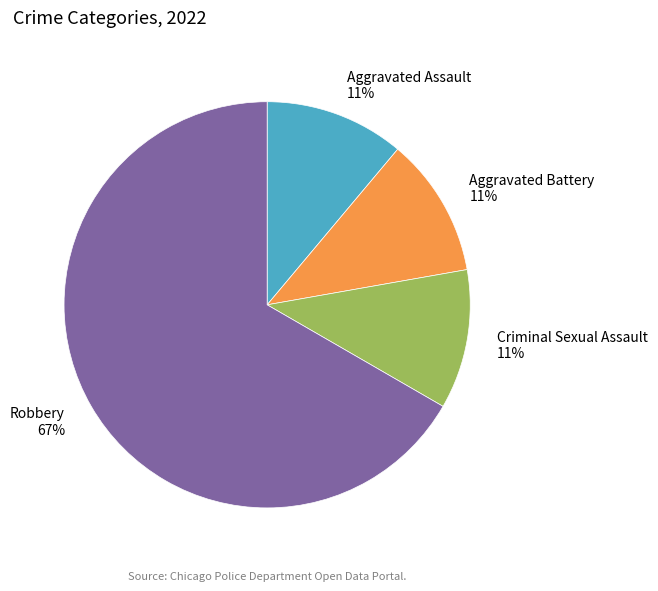

The Aggravated Battery slice represents 1% of the pie. True or false?

False